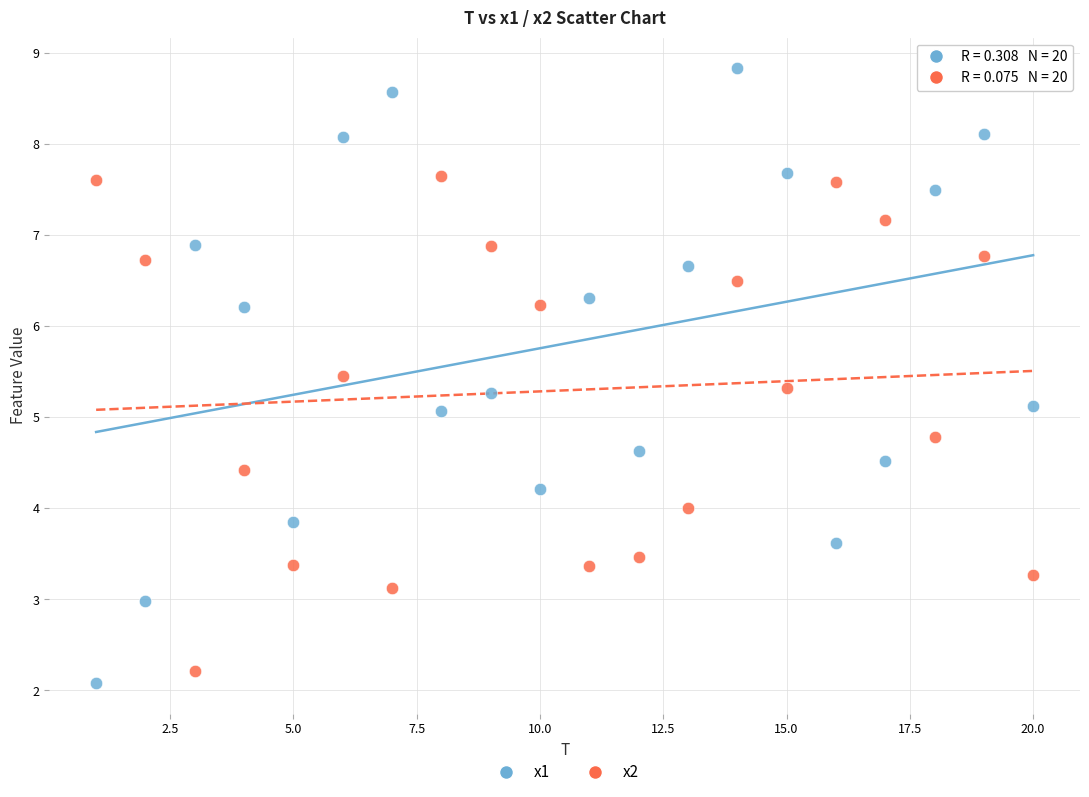

Across all data points, what is the range of Y values (max minus min)?

6.7